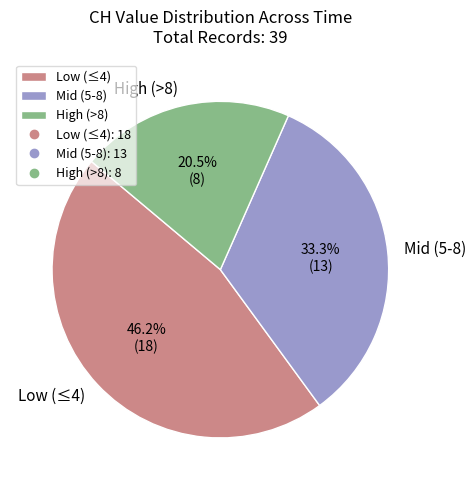

Do High (>8) and Low (≤4) together represent more than half of the pie?

Yes